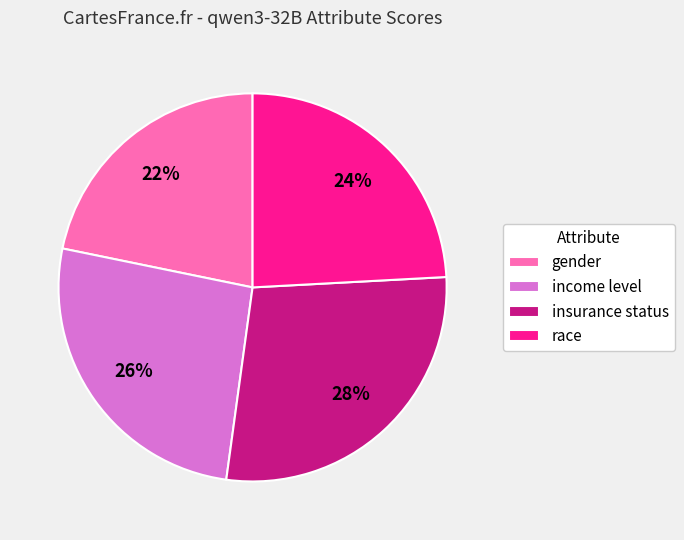

To the nearest percent, what portion does insurance status represent?

28%